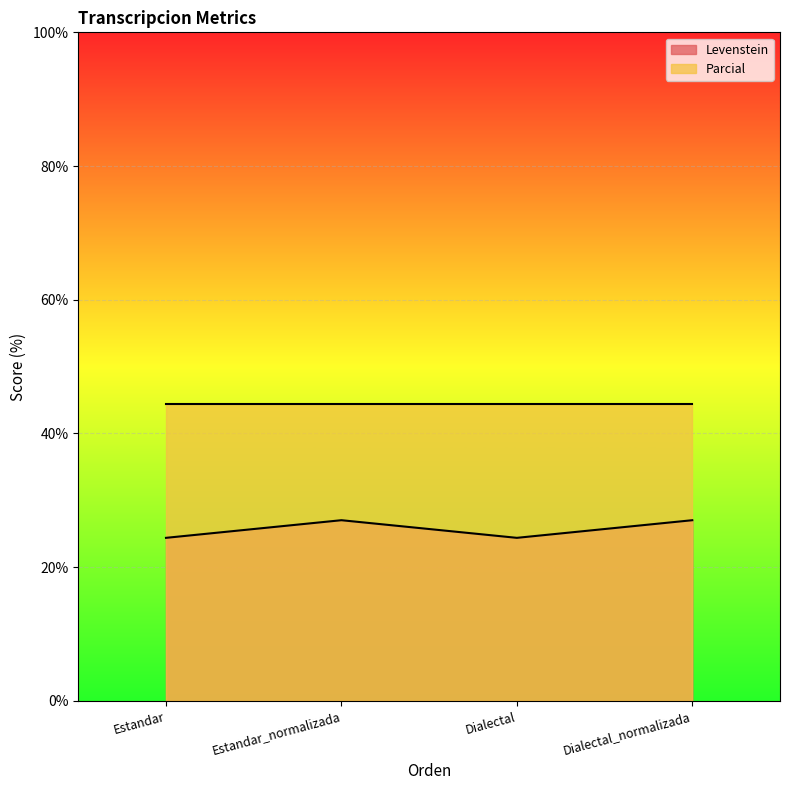

Rank the categories by value from highest to lowest.

Estandar_normalizada, Dialectal_normalizada, Estandar, Dialectal